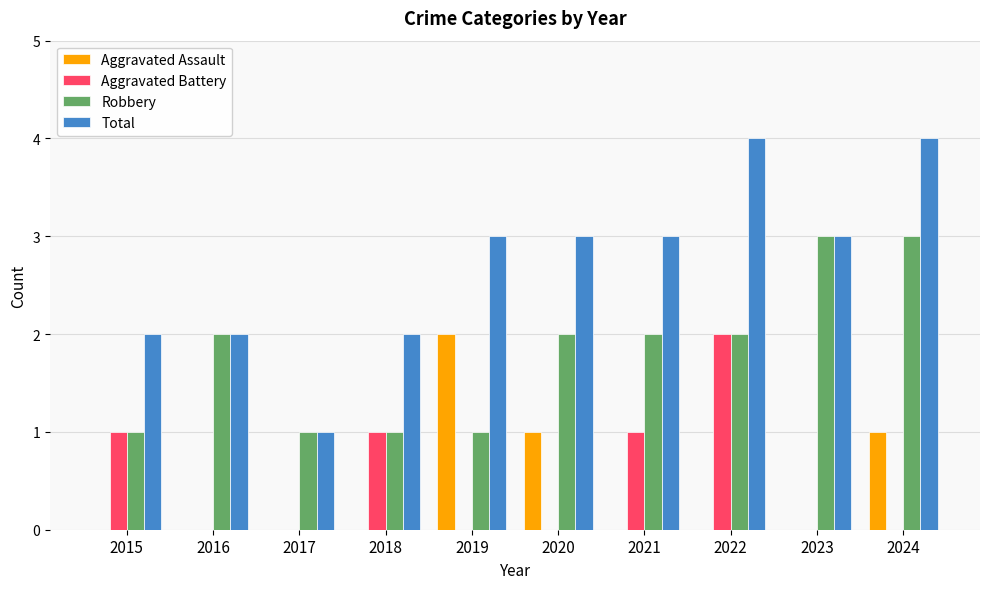

Which series has the largest total across all categories?

Total